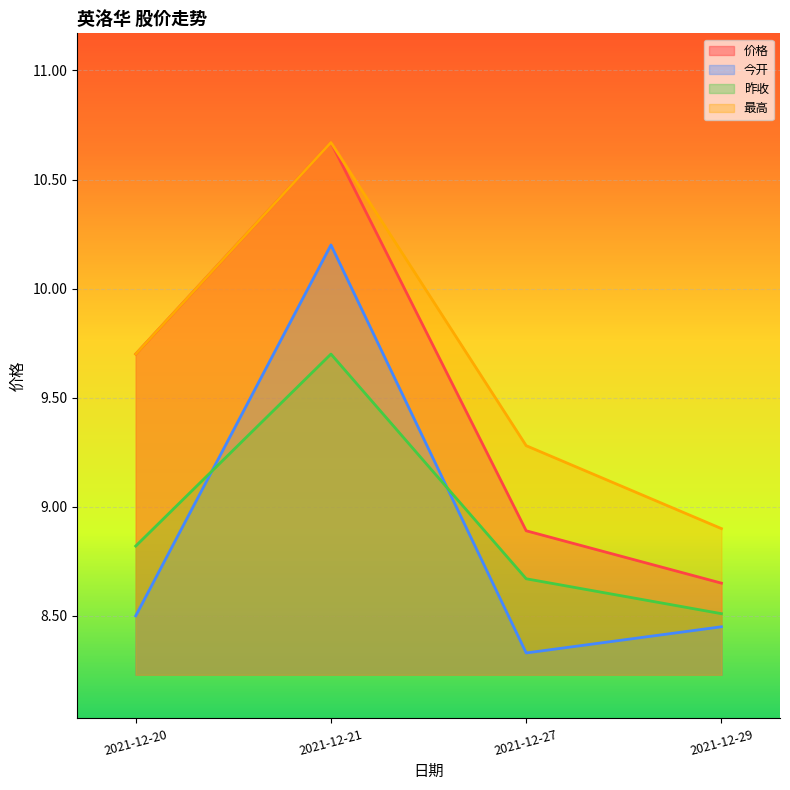

The 今开 series shows 10.2 at 2021-12-21. True or false?

True